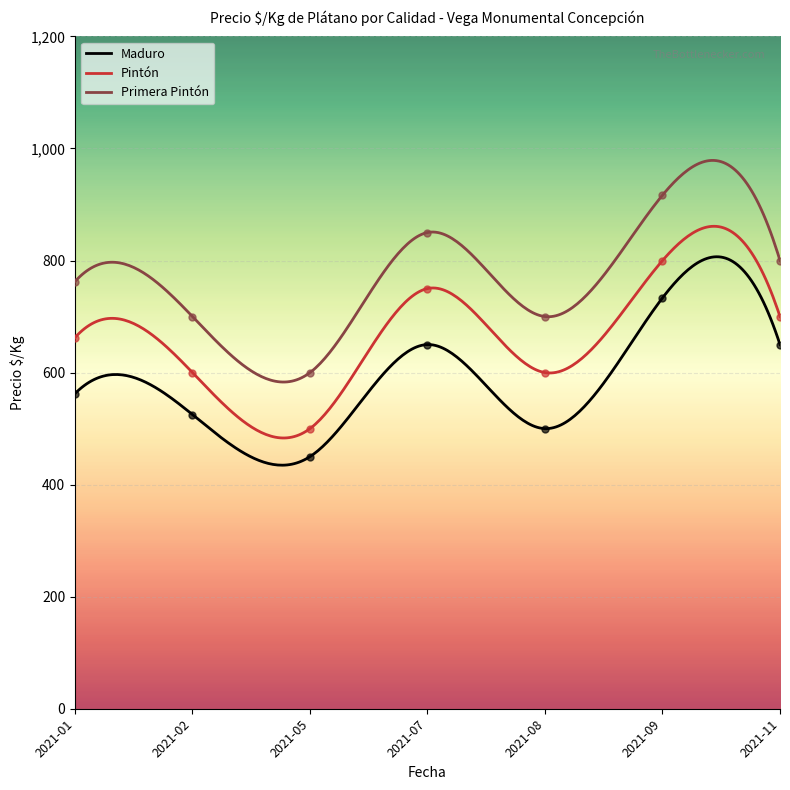

Where is the first local maximum for Maduro?

2021-01